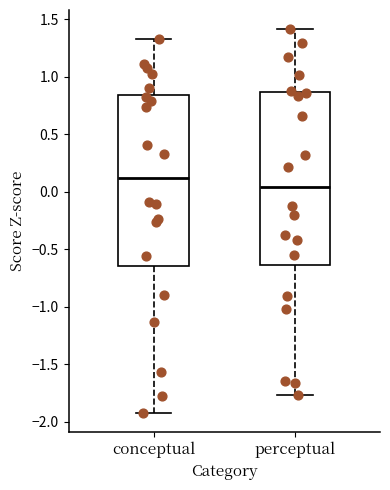

Which box has the highest median line?

conceptual